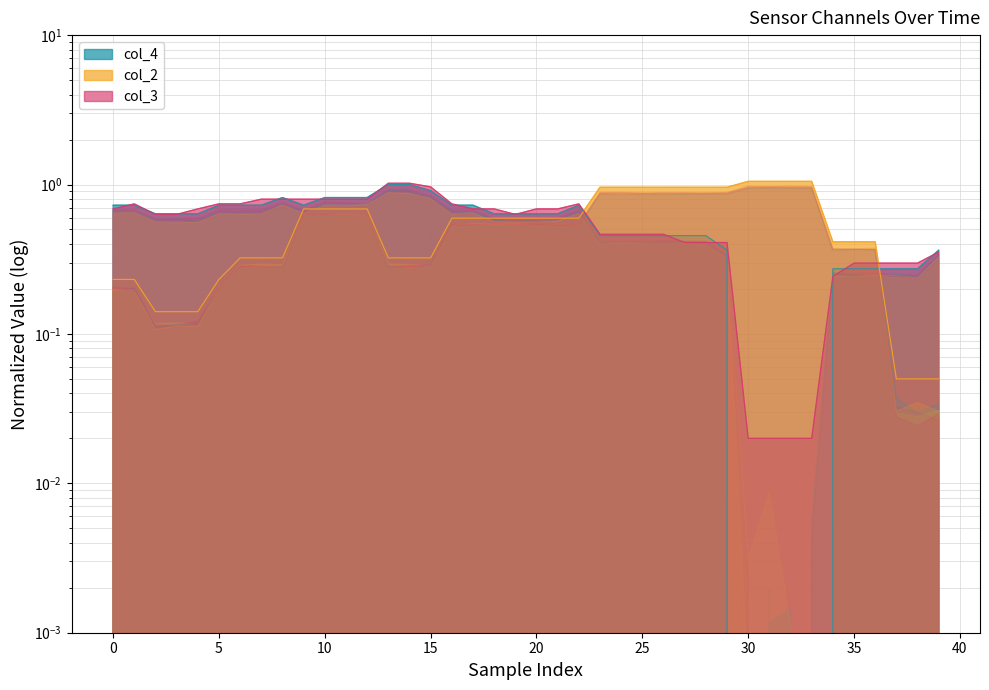

At which category is the sum across all series the highest?

13